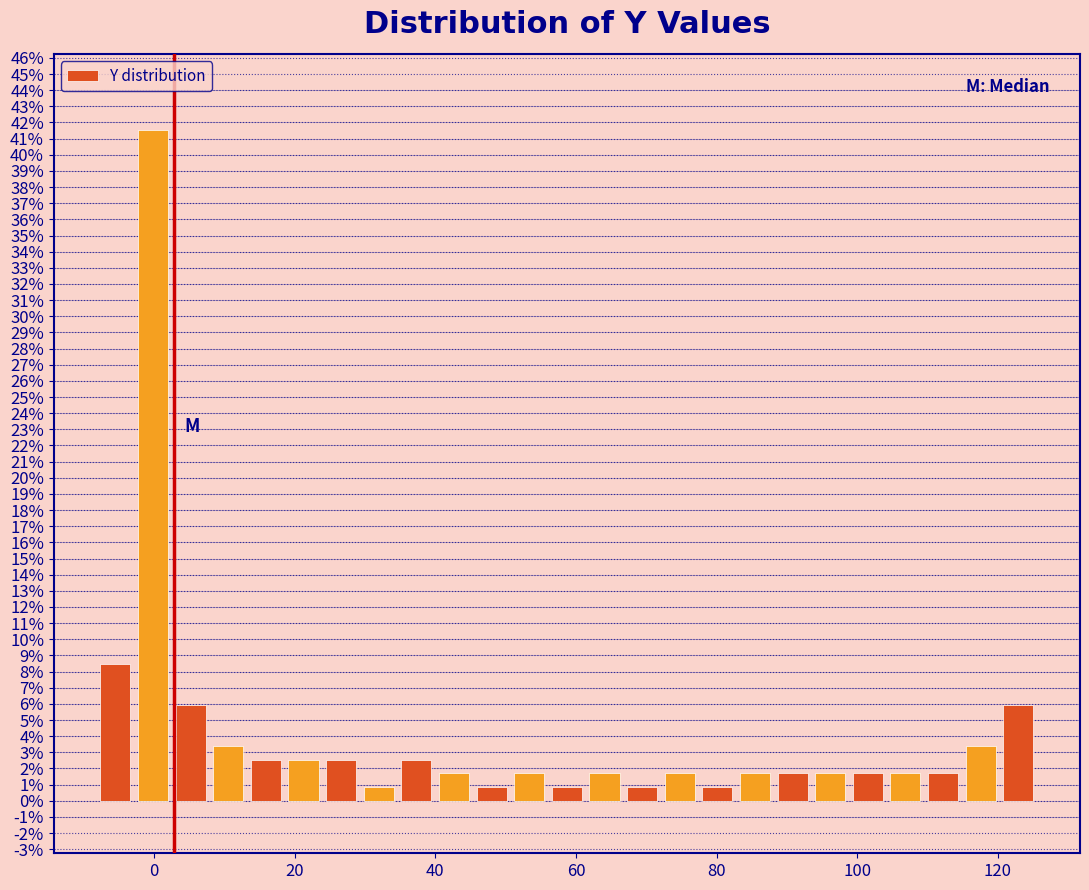

Around what value on the x-axis is the tallest bar? Give the approximate position of its centre, as read against the axis.

0